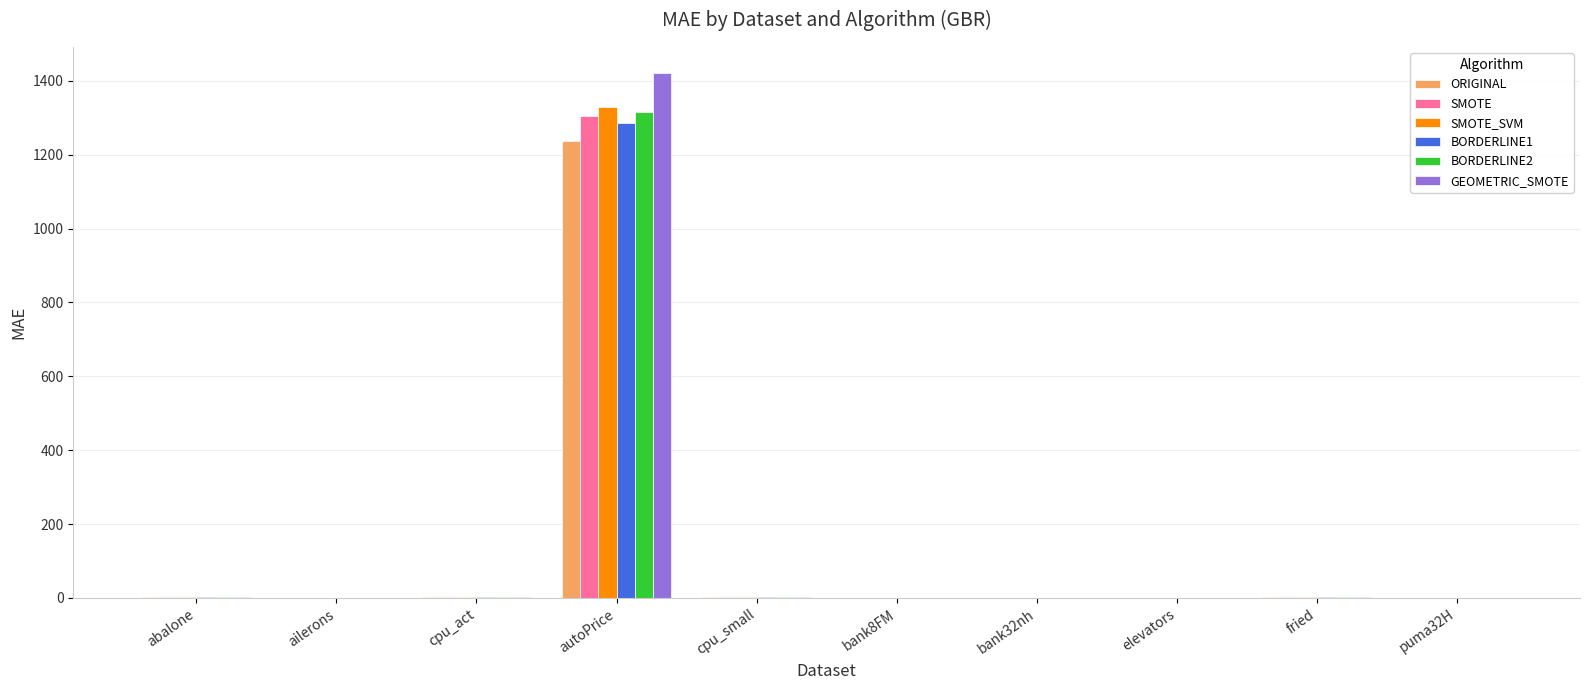

What is the highest value of the BORDERLINE2 series?

1314.3